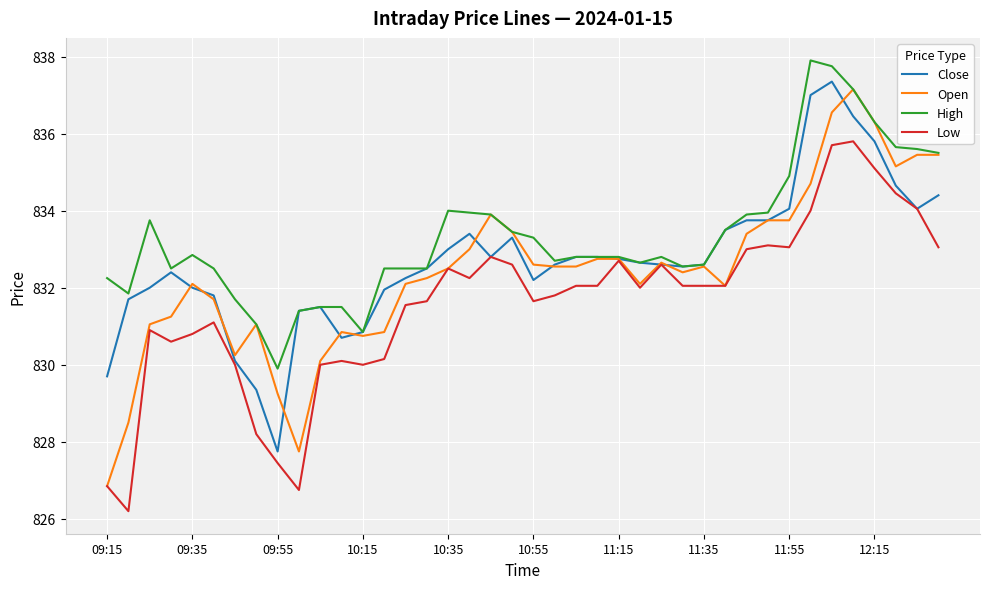

True or false: Low has more than 0 interior local peaks.

True